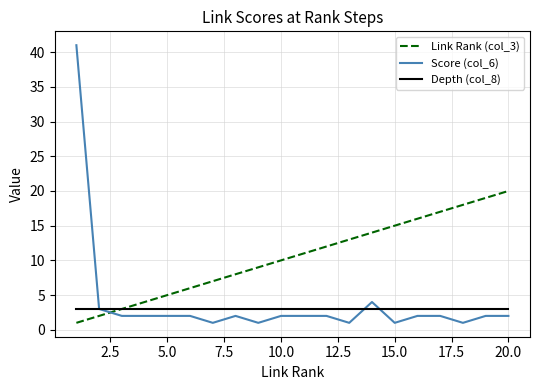

Which series has the largest total across all categories?

Link Rank (col_3)